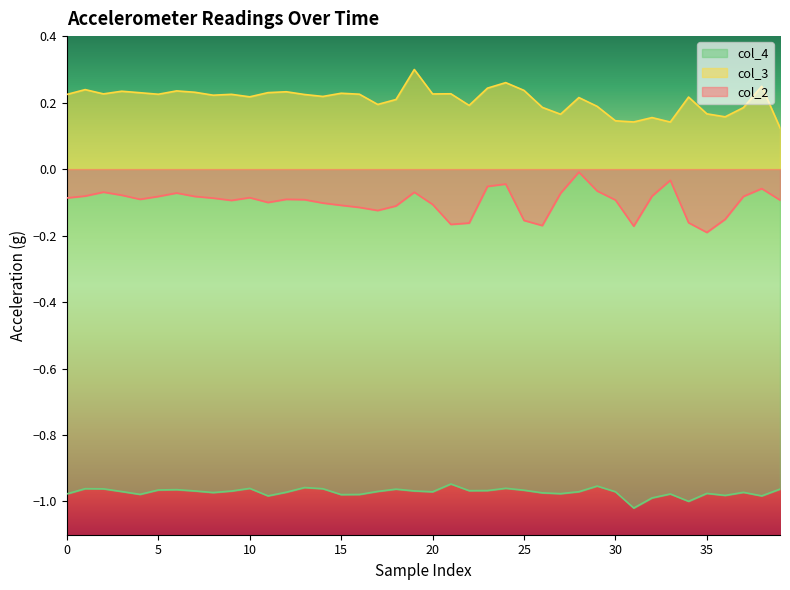

What is the lowest value of the col_2 series?

-0.2